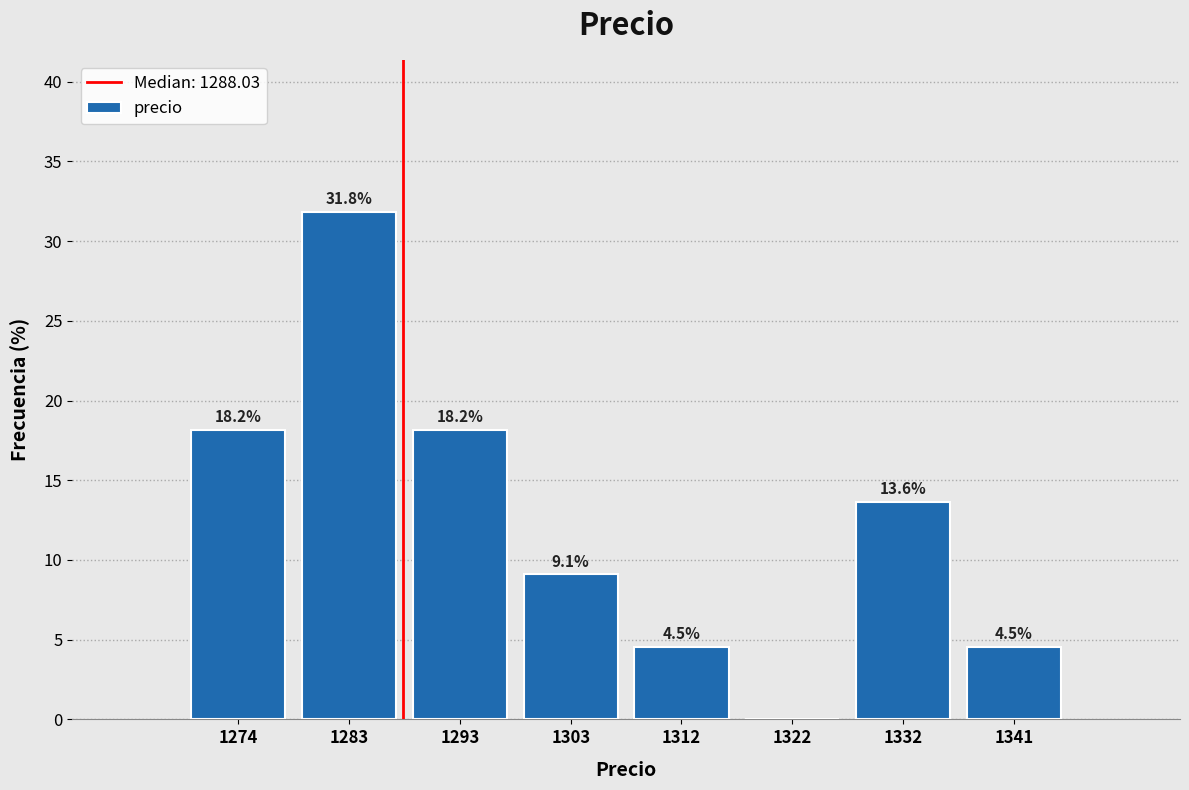

Which range on the x-axis has the tallest bar?

1278 to 1288